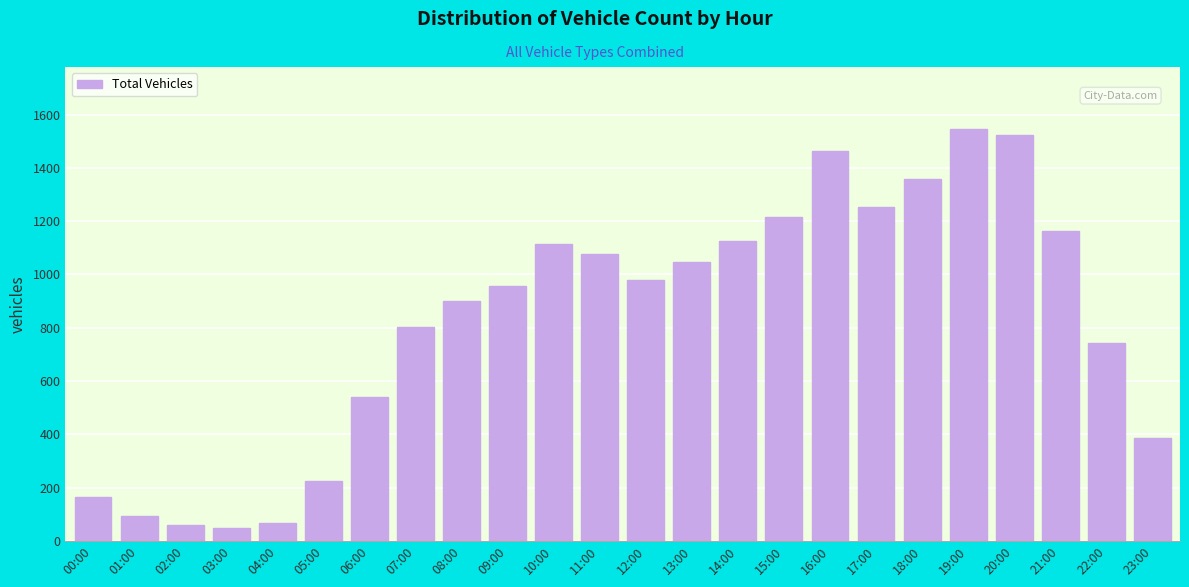

Reading left to right, extract all data points from this chart.

163	94	58	49	66	224	541	802	901	955	1113	1078	979	1046	1124	1215	1463	1252	1357	1547	1525	1163	742	386